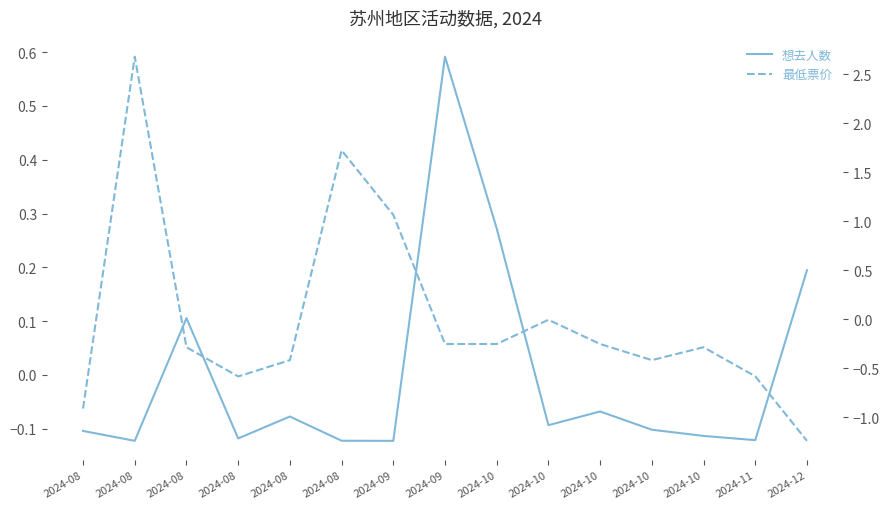

What is the greatest value displayed?

2.7